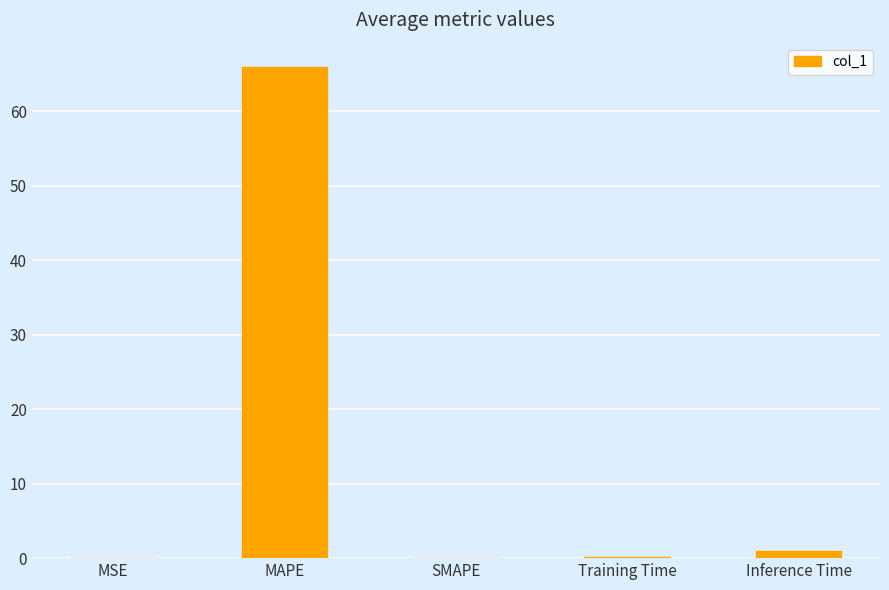

Between Inference Time and MSE, which is larger?

Inference Time